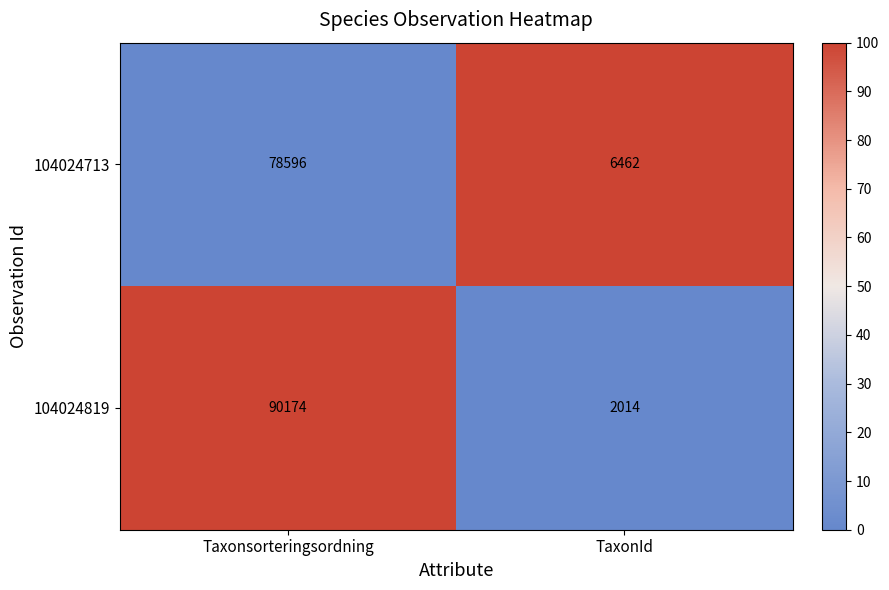

What is the average value of the 104024713 series?

42529